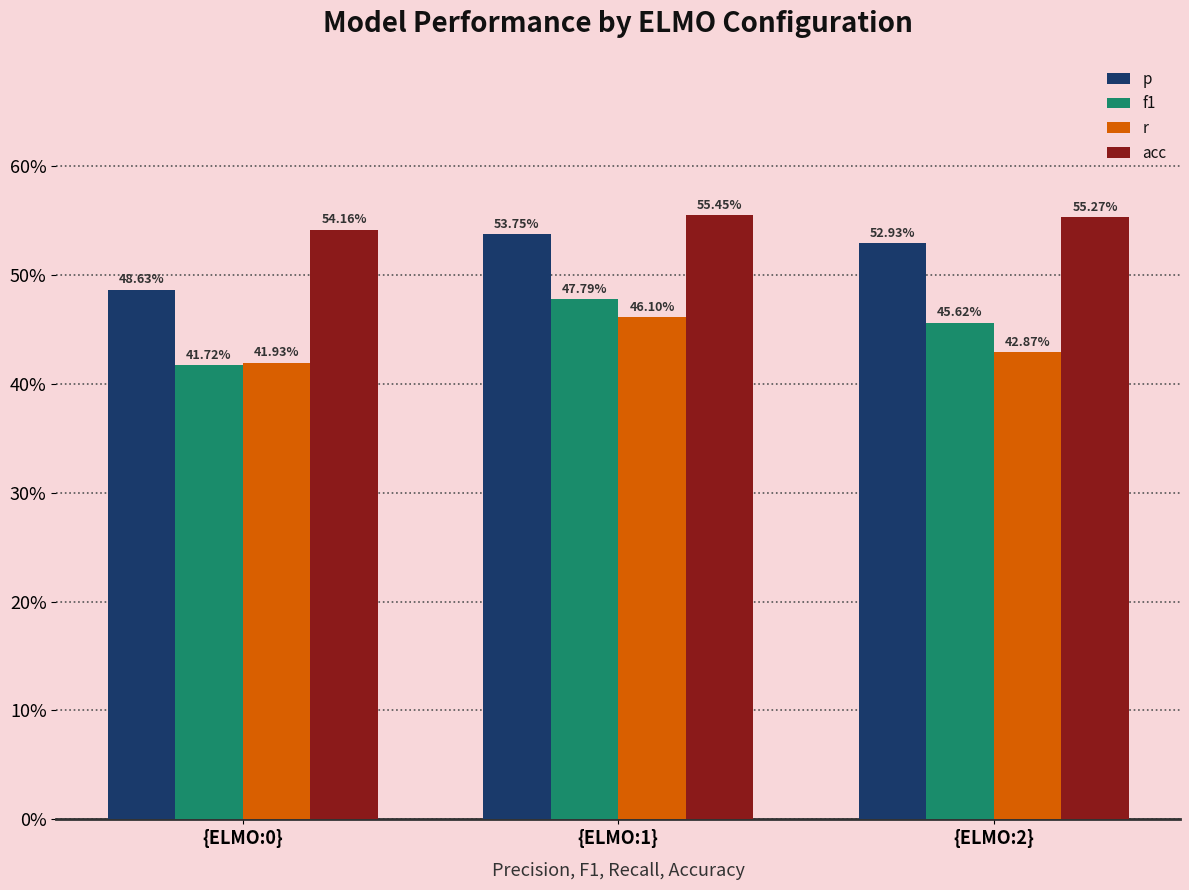

Does the chart contain stacked bars?

No